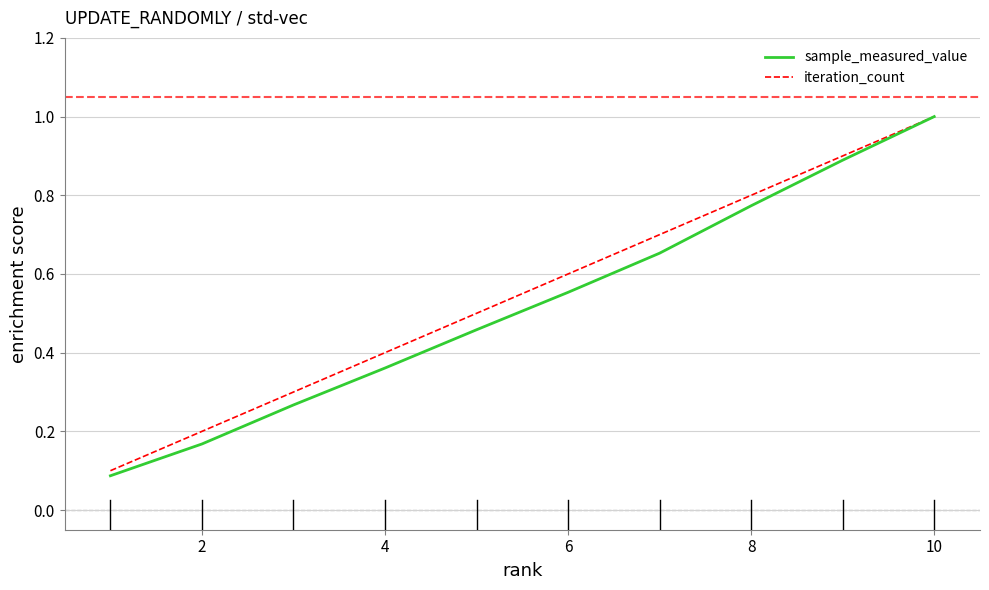

What is the difference between the maximum and minimum values in the iteration_count series?

0.9